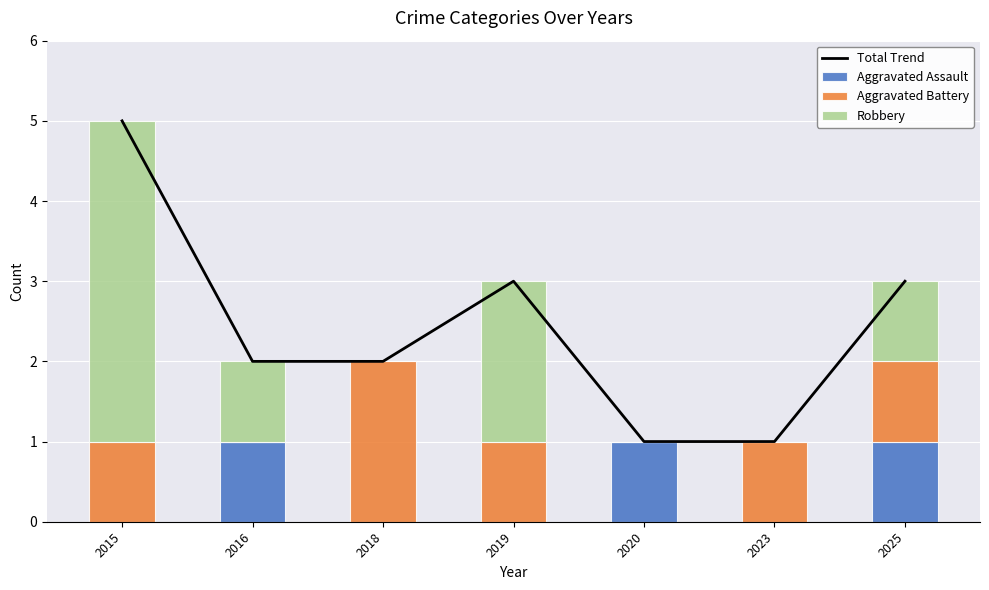

At 2023, list the series in order from smallest to largest.

Aggravated Assault, Robbery, Total Trend, Aggravated Battery